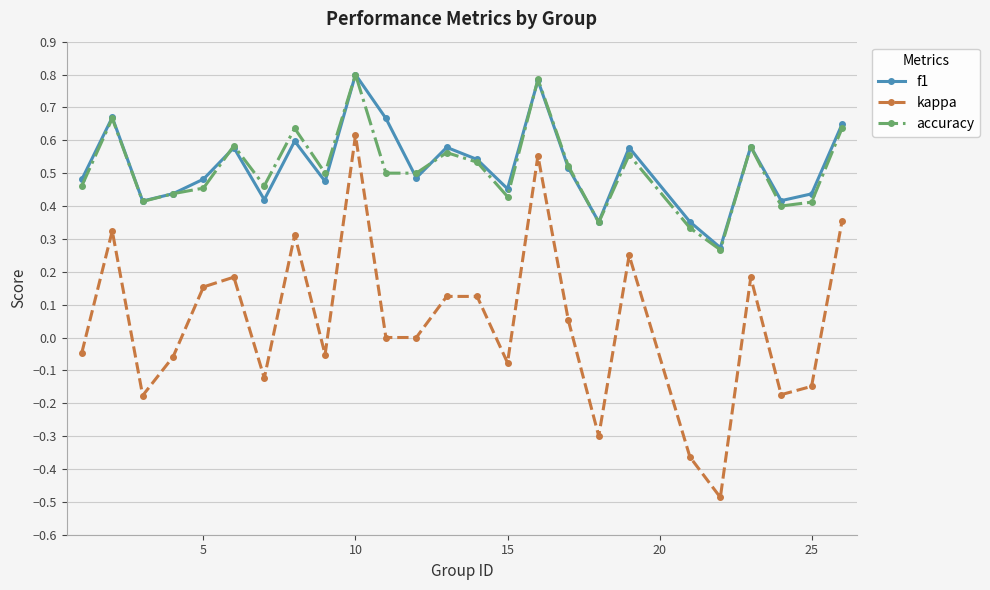

Which series has the largest range (max minus min)?

kappa